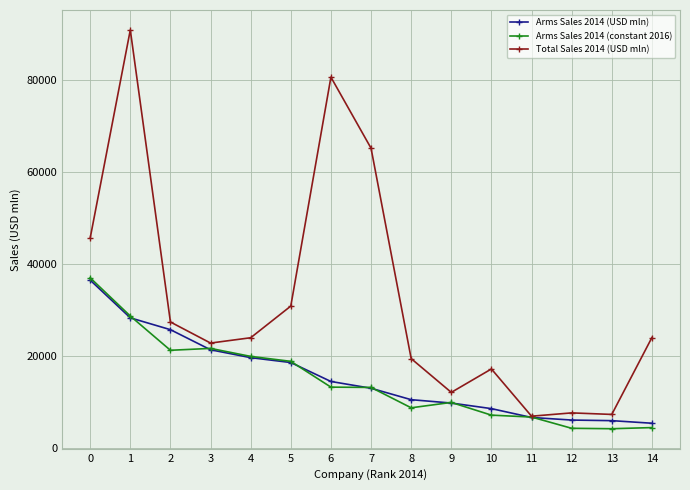

Where is the first local maximum for Total Sales 2014 (USD mln)?

1